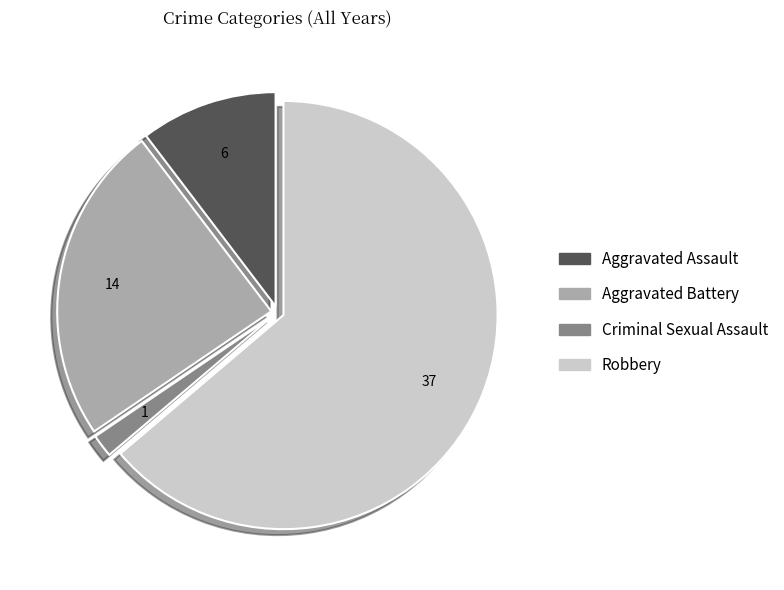

Does Robbery account for over 50% of the chart?

Yes